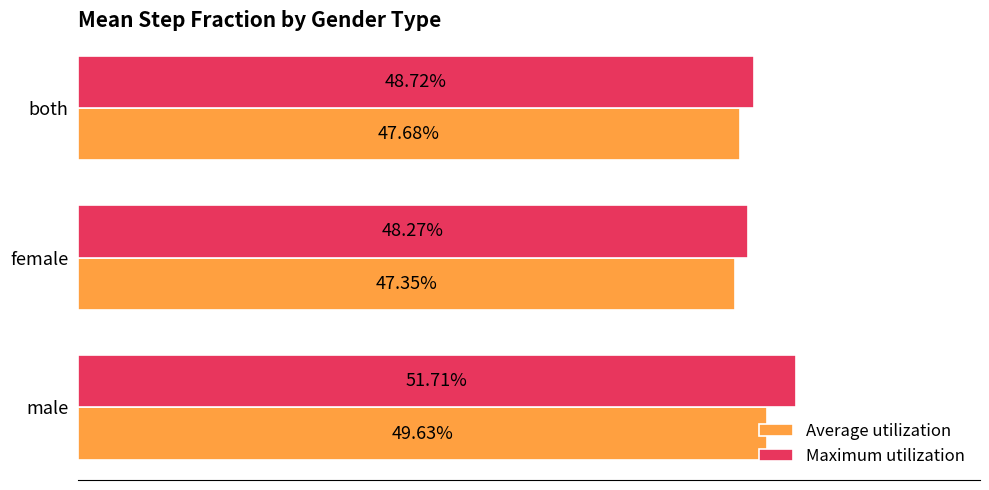

List the series in order of their peak value, highest first.

Maximum utilization, Average utilization